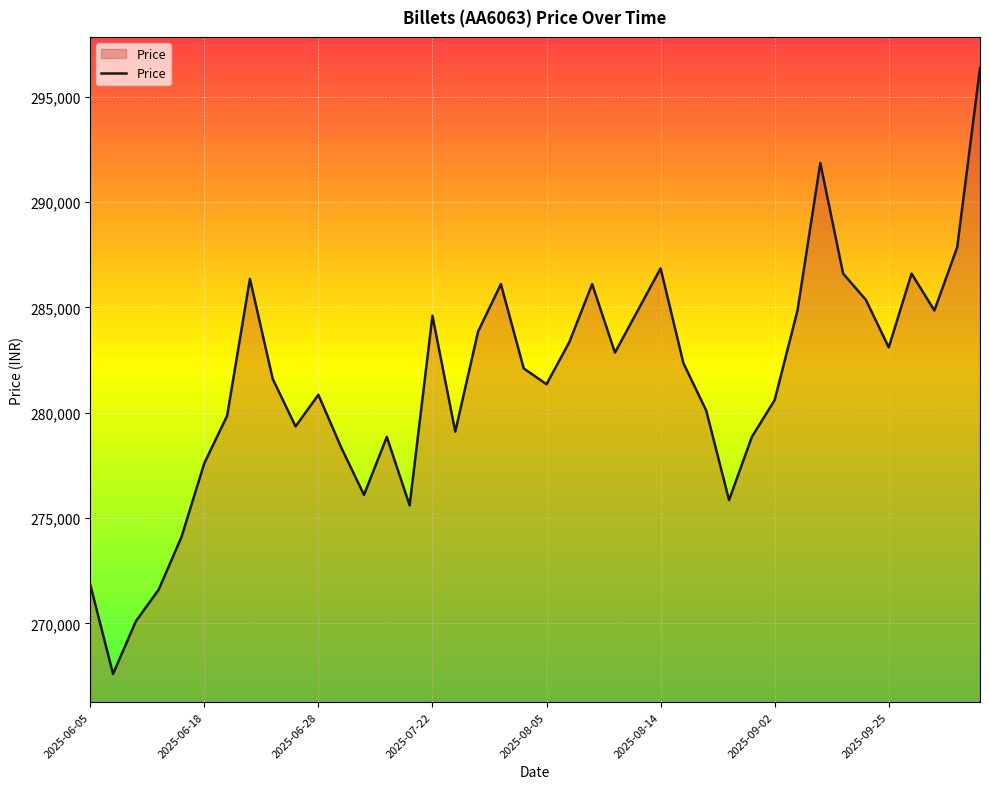

What is the maximum value shown in the chart?

296350